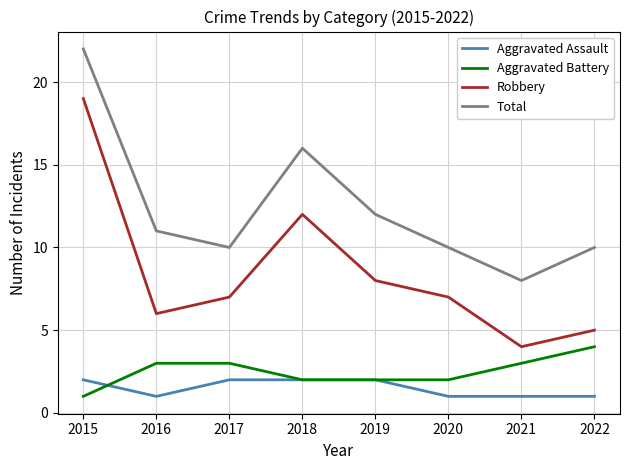

What is the minimum value shown in the chart?

1